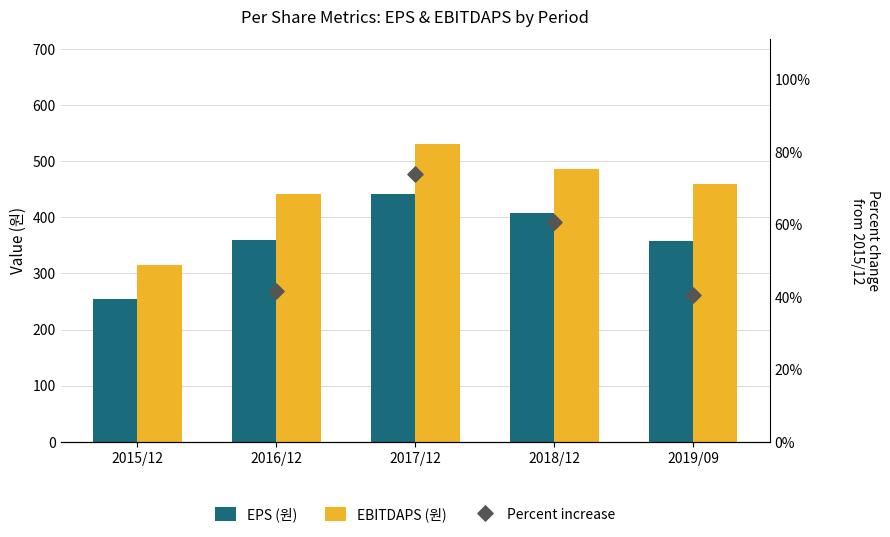

Which series reaches the minimum Y coordinate?

EPS (원)